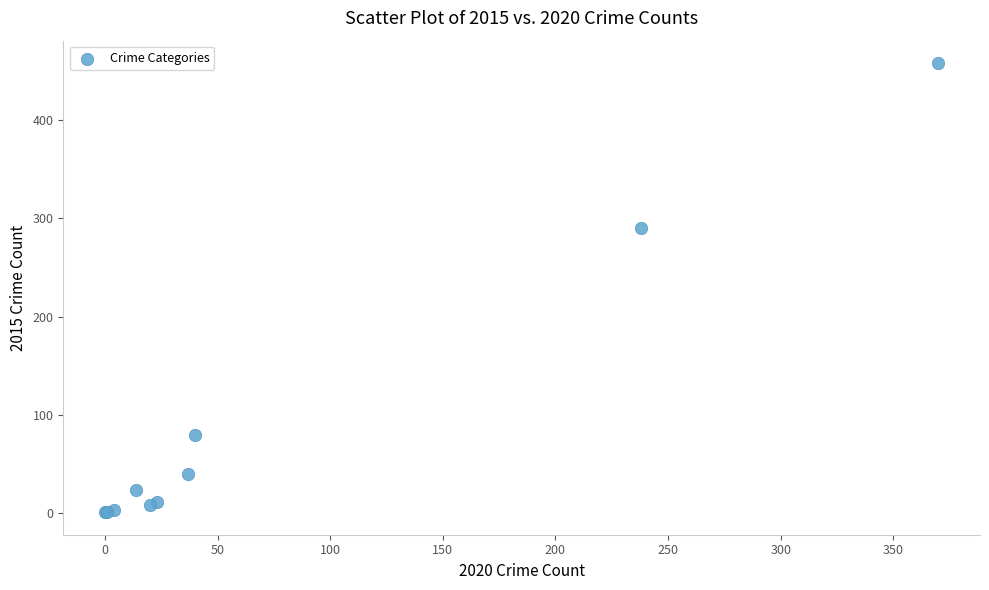

What Y value in the scatter plot is closest to 229?

290